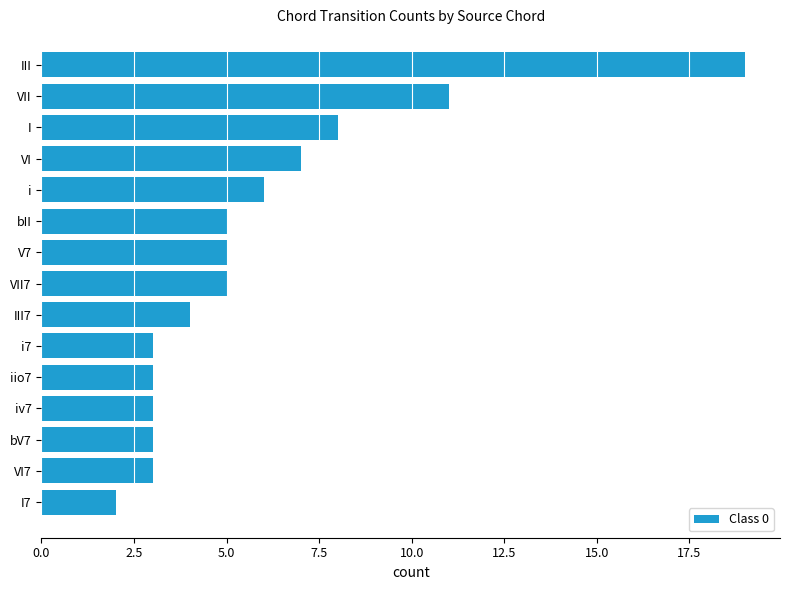

What is the change in value from iv7 to V7?

+2